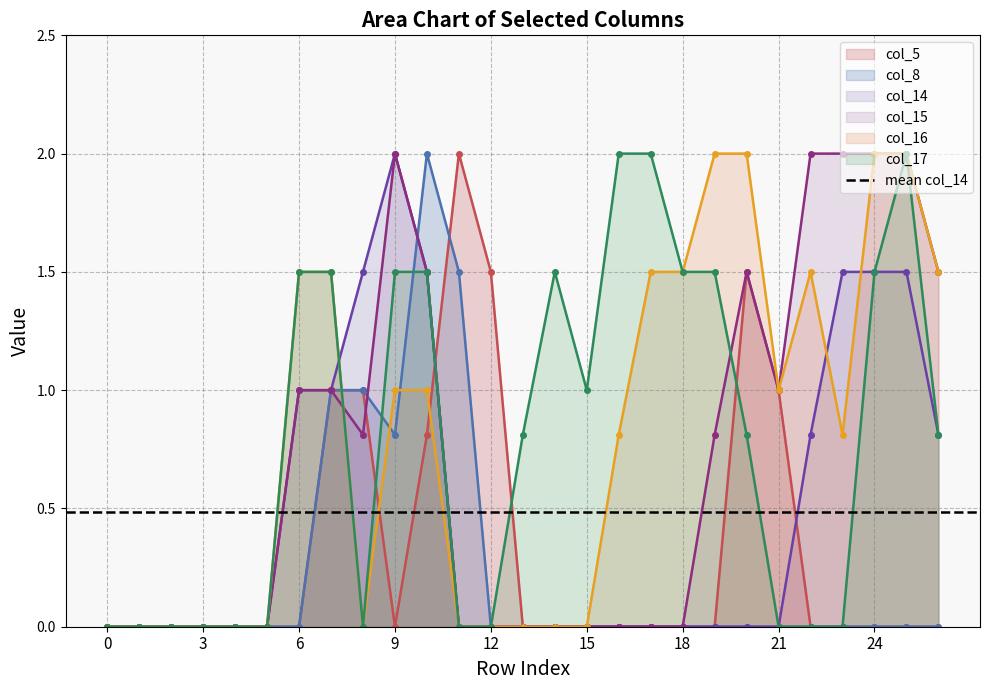

The value of col_8 at 23 is -1.1. True or false?

False